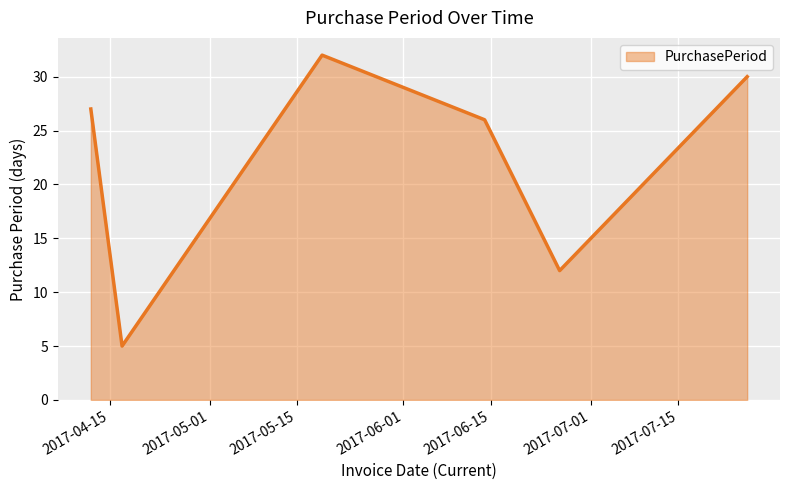

What is the difference between the maximum and minimum values?

27